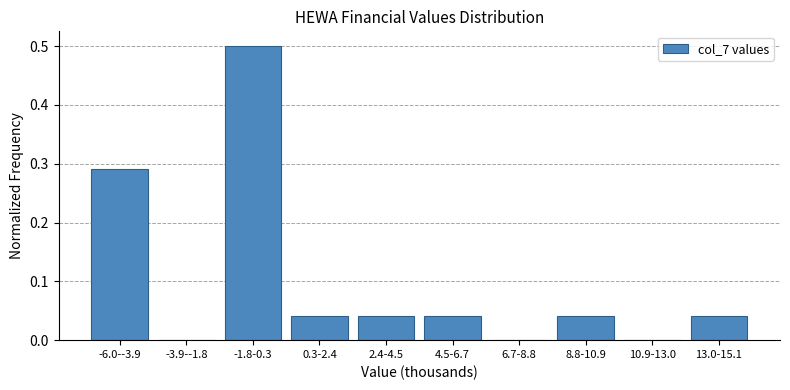

Between -6.0--3.9 and -3.9--1.8, which is larger?

-6.0--3.9